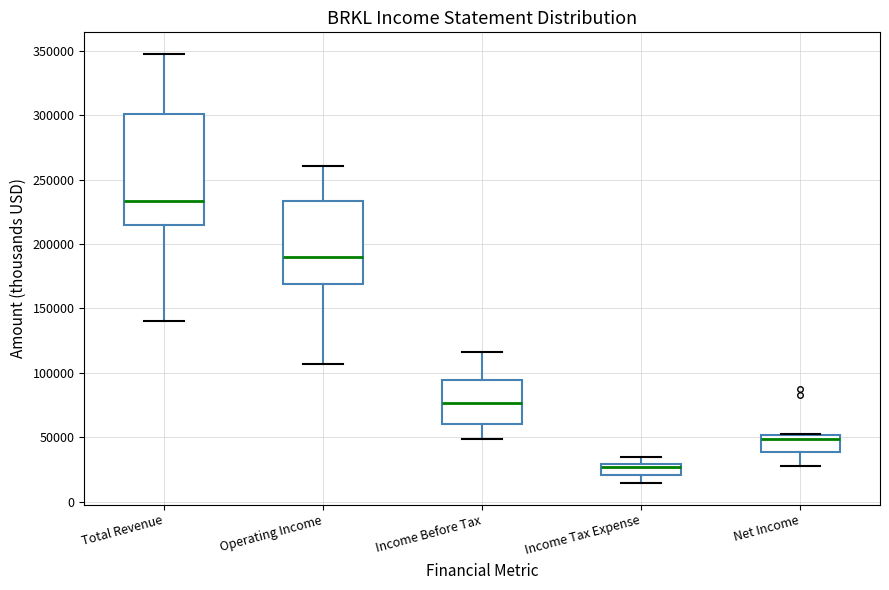

Which box is the tallest, from its lower edge to its upper edge?

Total Revenue